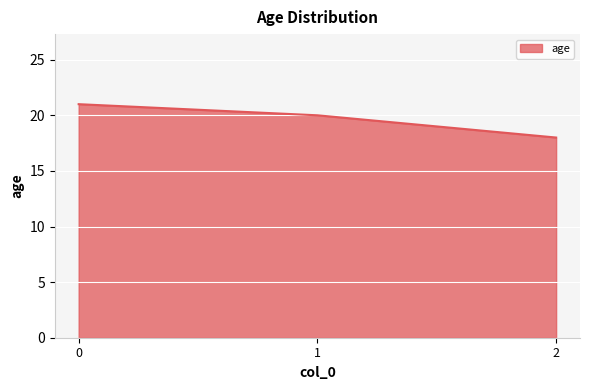

What is the average value?

20